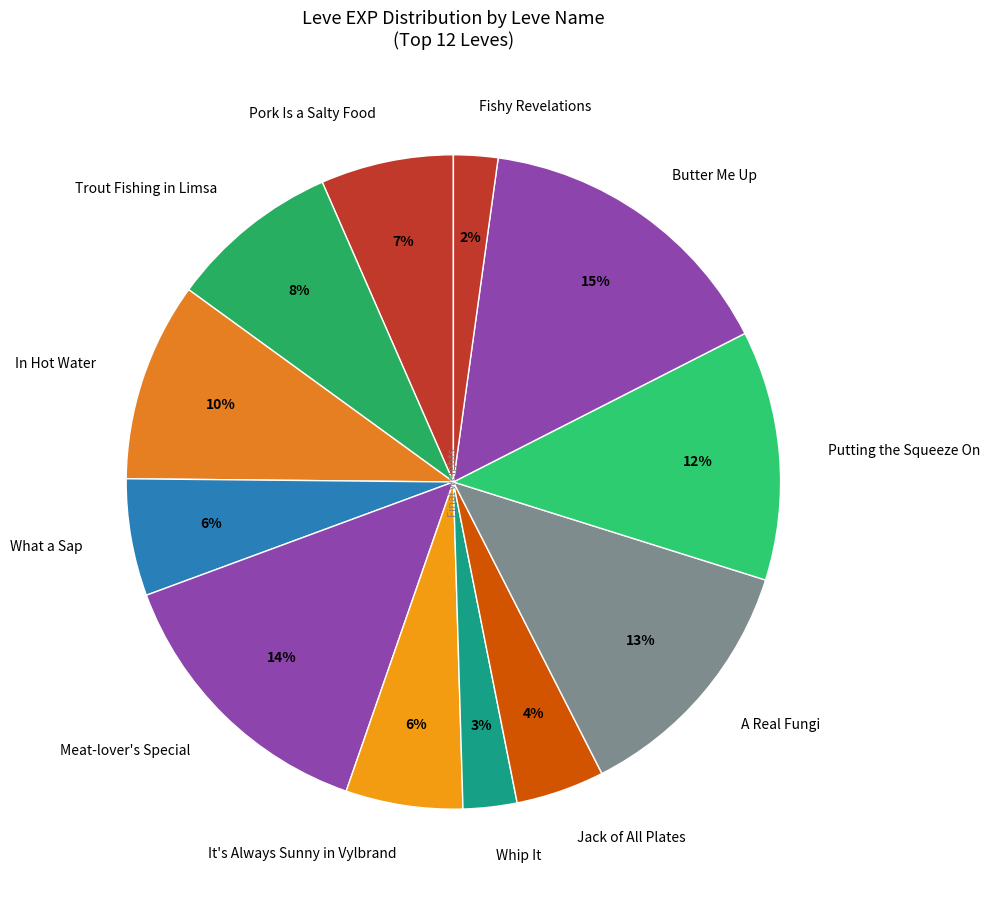

True or false: What a Sap accounts for 13% of the total.

False